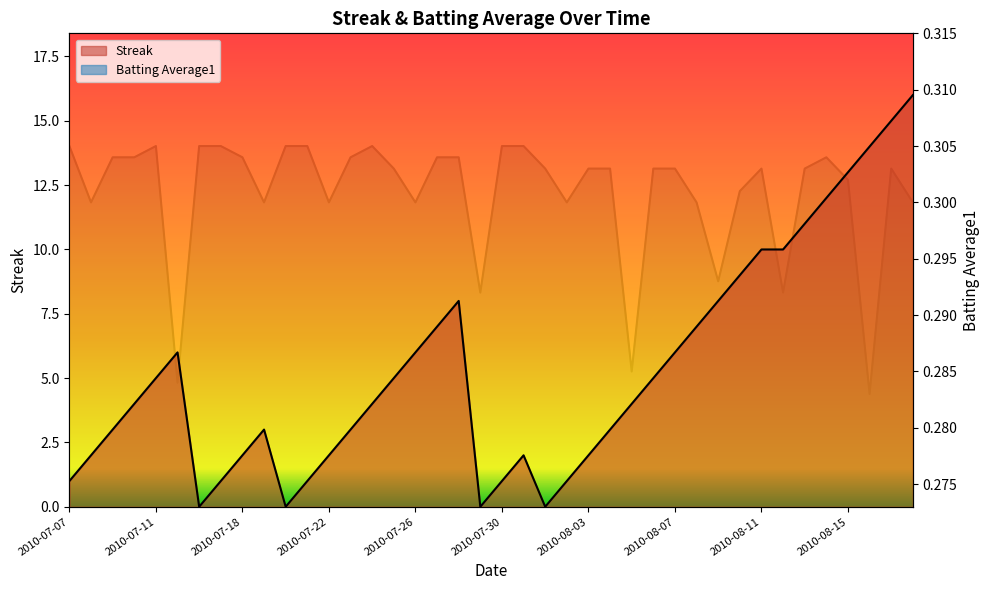

Rank the categories by Streak value from highest to lowest.

2010-08-18, 2010-08-17, 2010-08-16, 2010-08-15, 2010-08-14, 2010-08-13, 2010-08-11, 2010-08-12, 2010-08-10, 2010-07-28, 2010-08-09, 2010-07-27, 2010-08-08, 2010-07-15, 2010-07-26, 2010-08-07, 2010-07-11, 2010-07-25, 2010-08-06, 2010-07-10, 2010-07-24, 2010-08-05, 2010-07-09, 2010-07-19, 2010-07-23, 2010-08-04, 2010-07-08, 2010-07-18, 2010-07-22, 2010-07-31, 2010-08-03, 2010-07-07, 2010-07-17, 2010-07-21, 2010-07-30, 2010-08-02, 2010-07-16, 2010-07-20, 2010-07-29, 2010-08-01